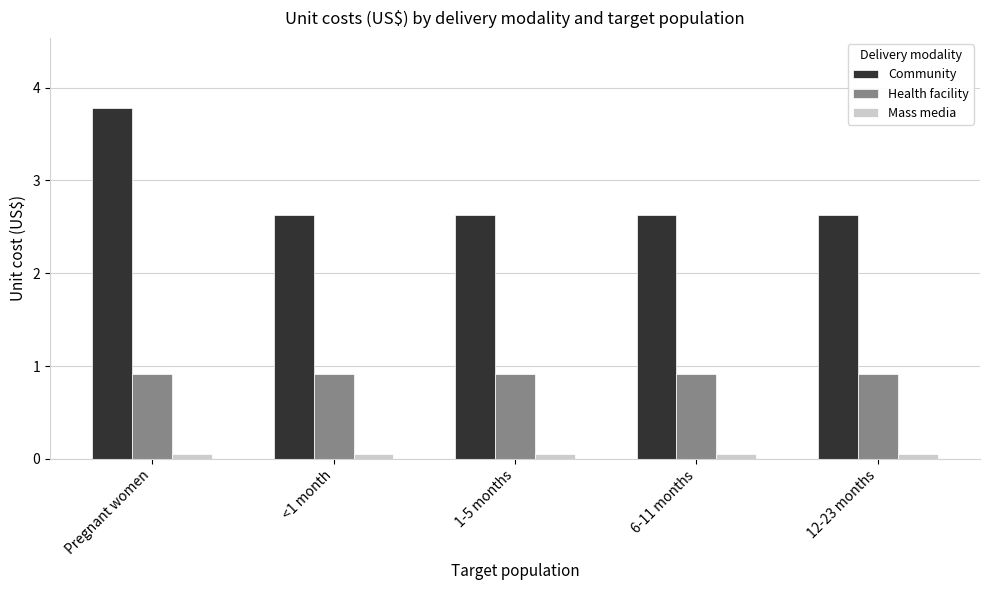

At which category is the sum across all series the highest?

Pregnant women